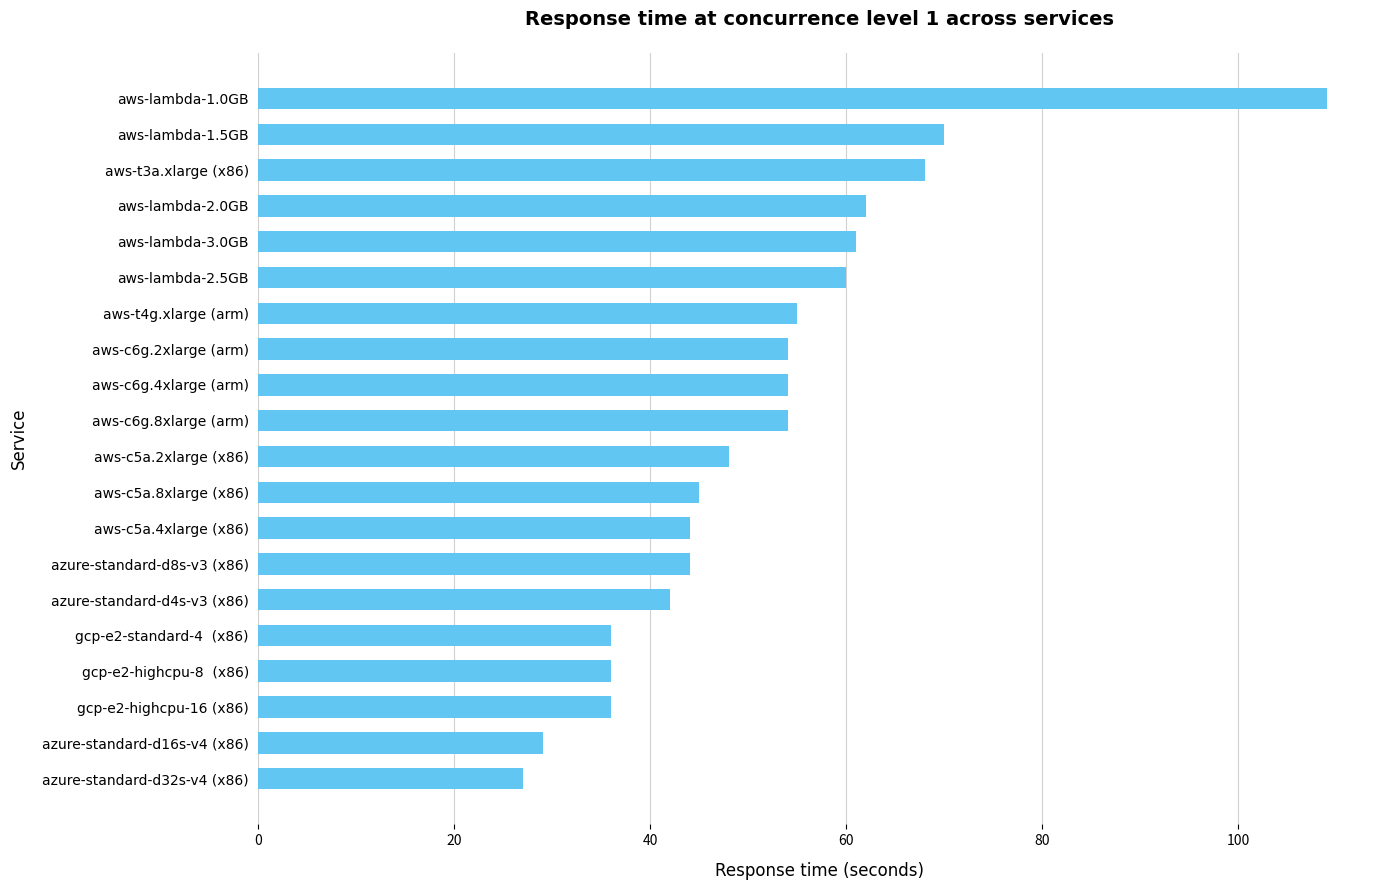

What is the smallest value displayed?

27.0